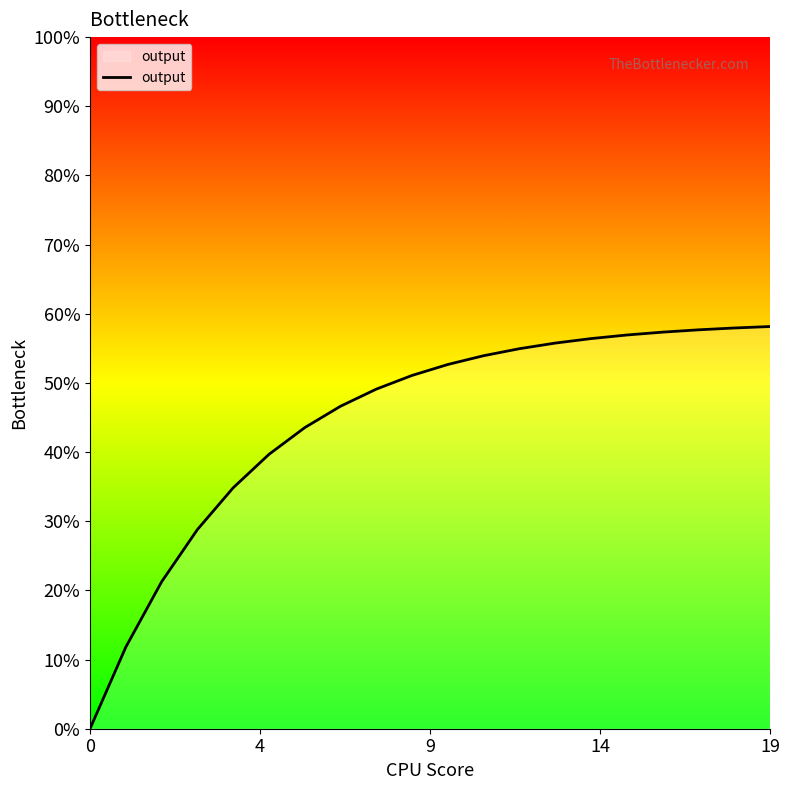

Reading left to right, what are all the values shown in this chart?

0.0	0.1	0.2	0.3	0.3	0.4	0.4	0.5	0.5	0.5	0.5	0.5	0.5	0.6	0.6	0.6	0.6	0.6	0.6	0.6